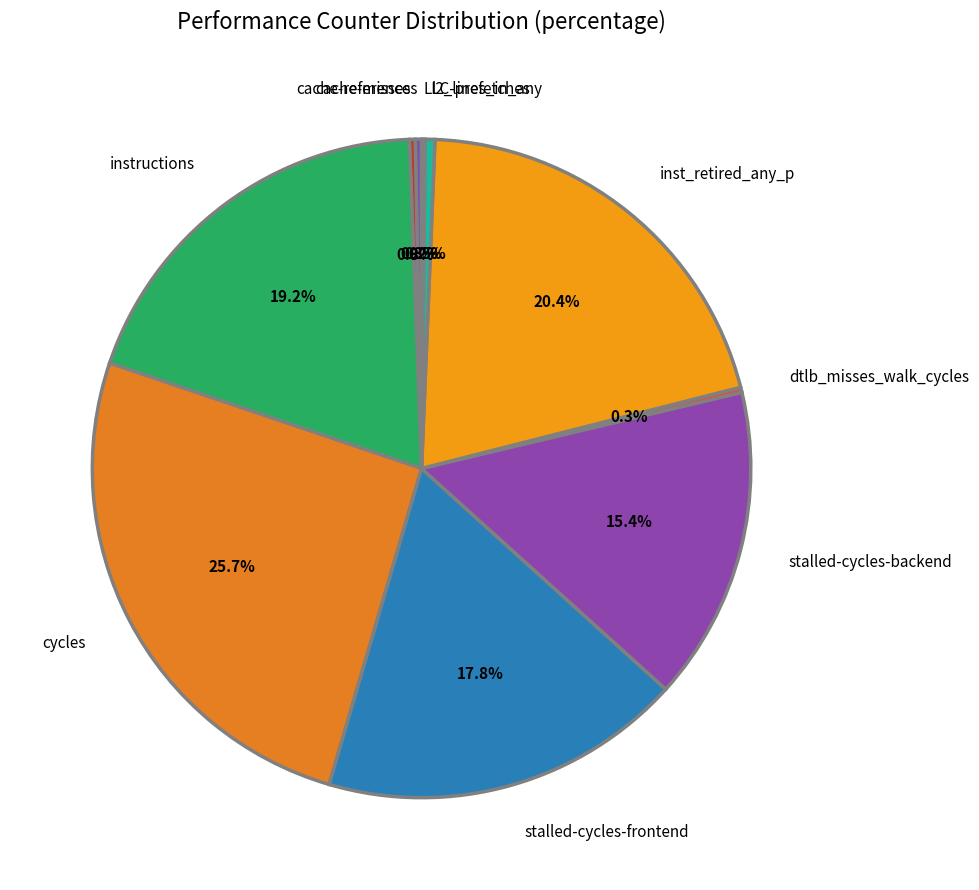

Is there any slice that represents more than half of the pie?

No